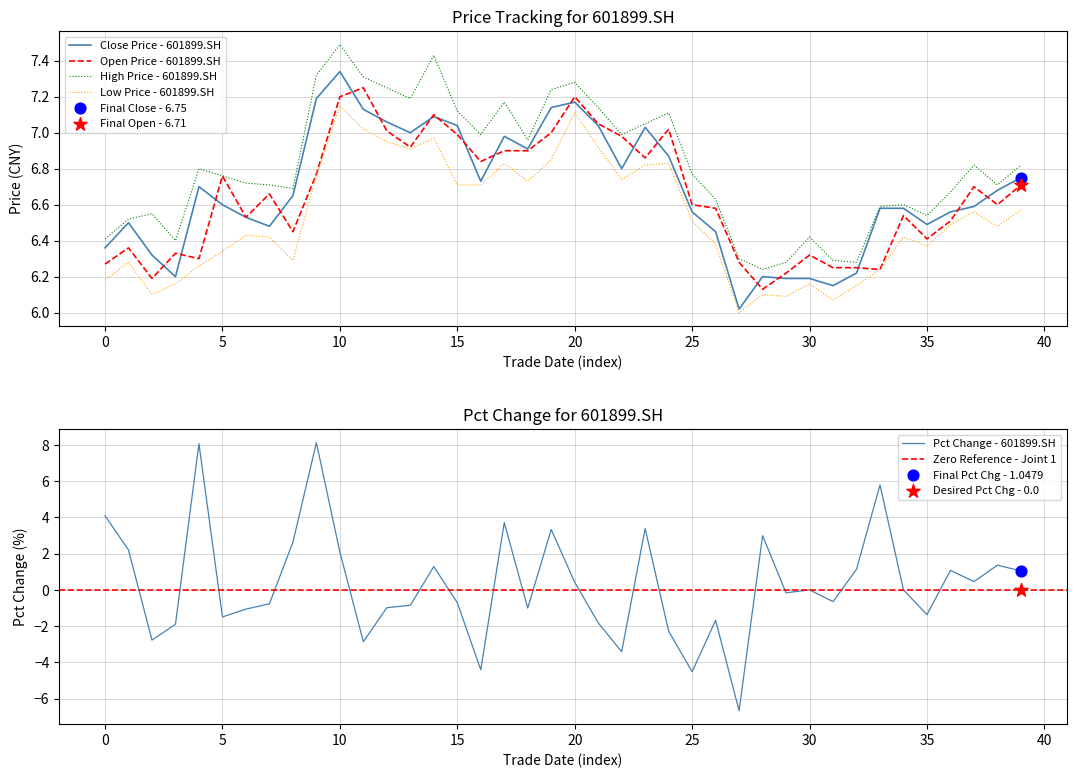

At which label does High Price - 601899.SH reach its peak?

10